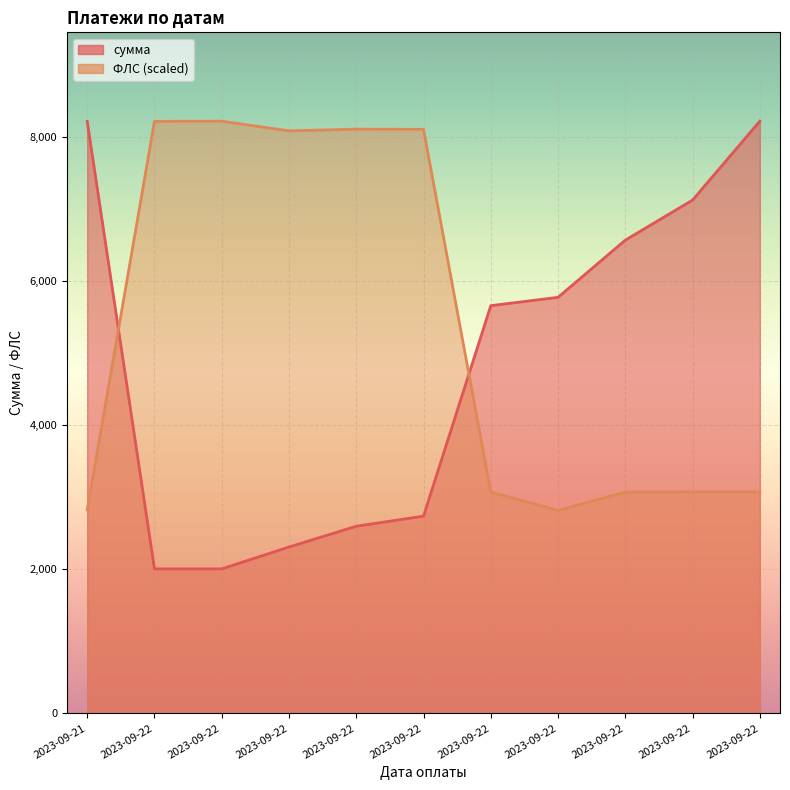

What is the difference between the maximum and minimum values in the ФЛС series?

5397.9